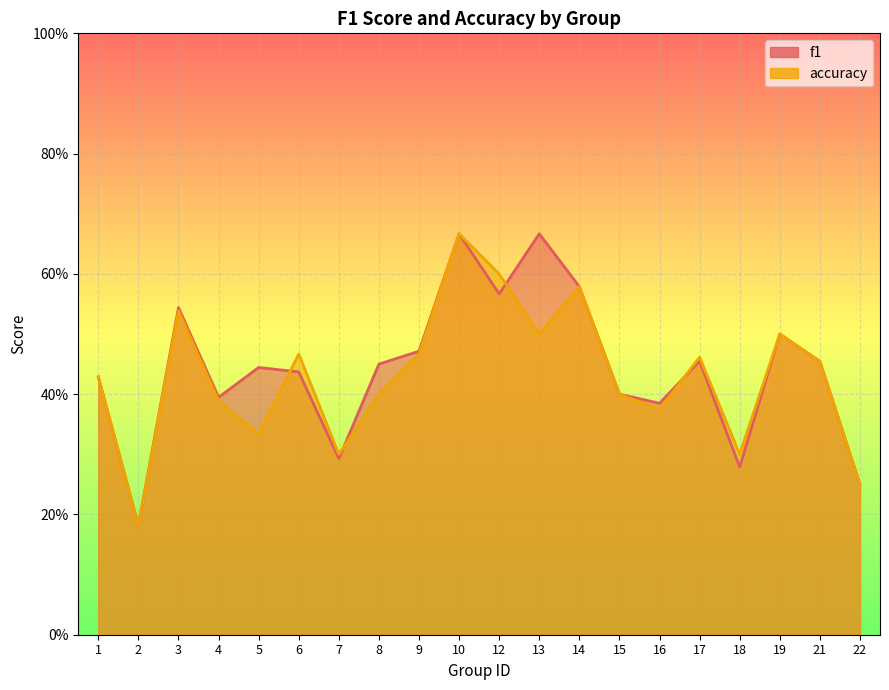

What is the difference between the maximum and minimum values in the accuracy series?

0.5